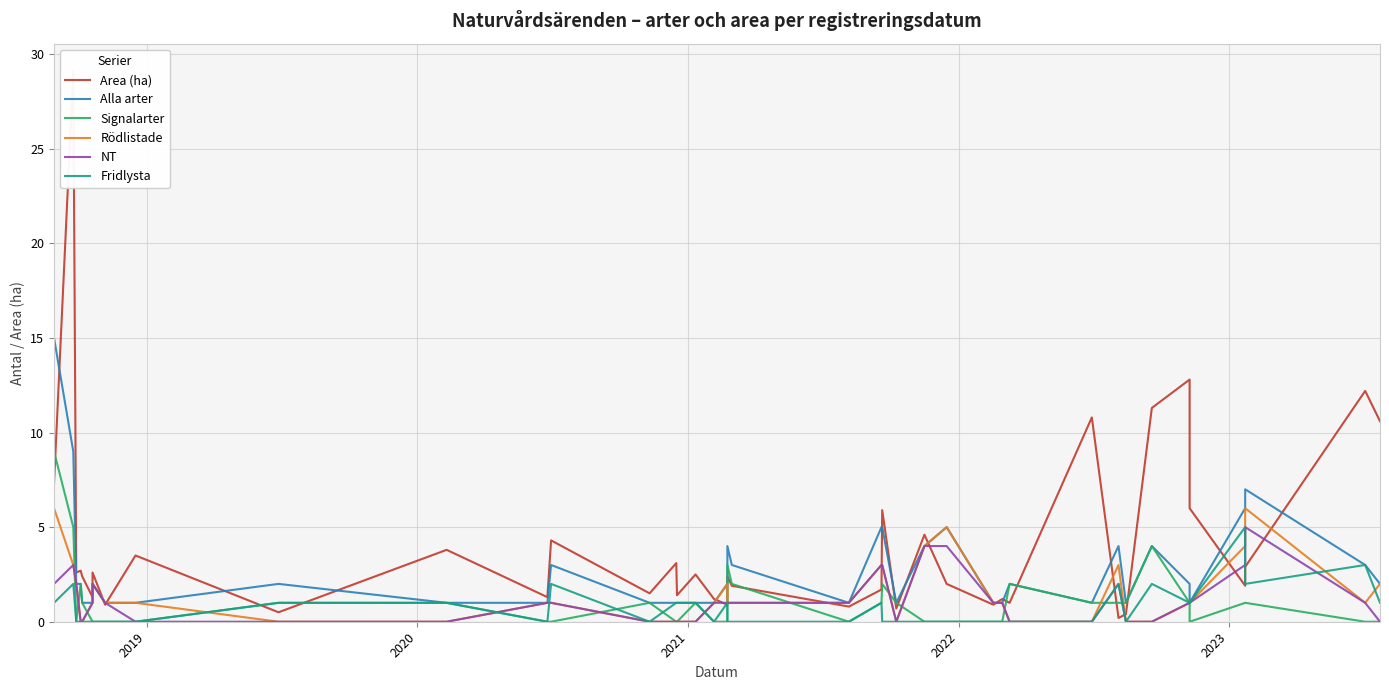

True or false: Alla arter has more than 2 points higher than both neighbors.

True